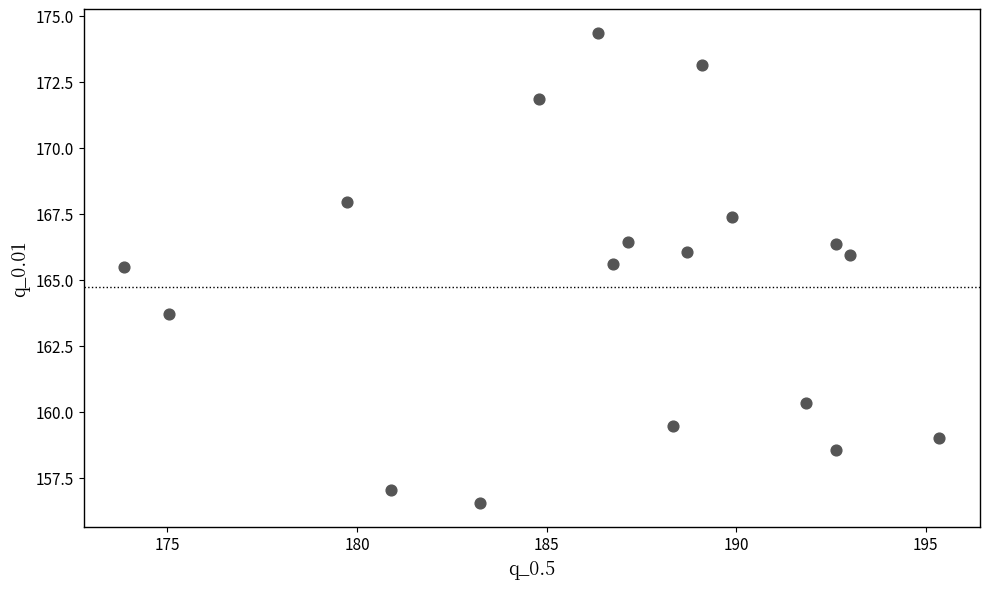

What is the range of Y values (max minus min)?

17.8